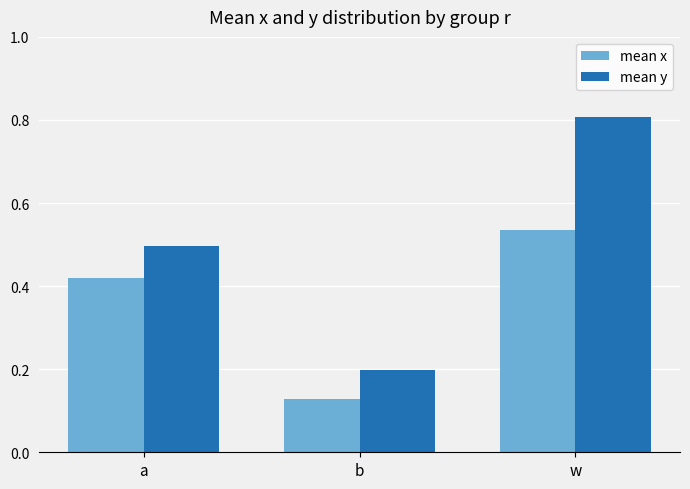

How many mean y values are between 0 and 1?

3